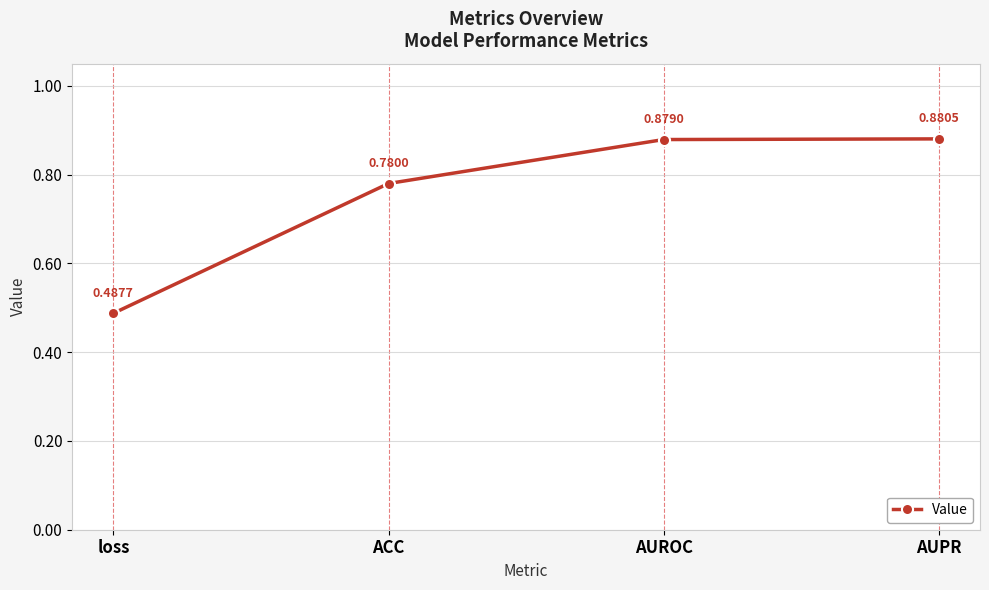

Is this an area chart (filled region under the line)?

No